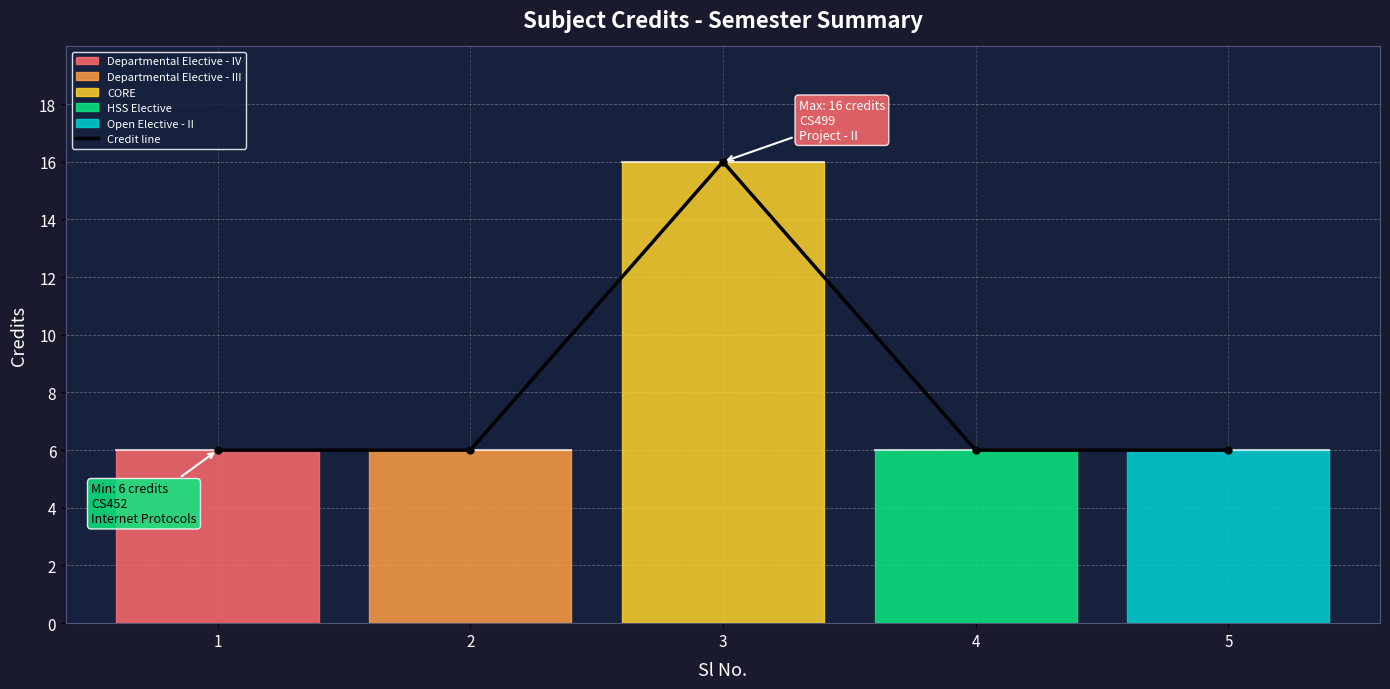

What is the greatest value displayed?

16